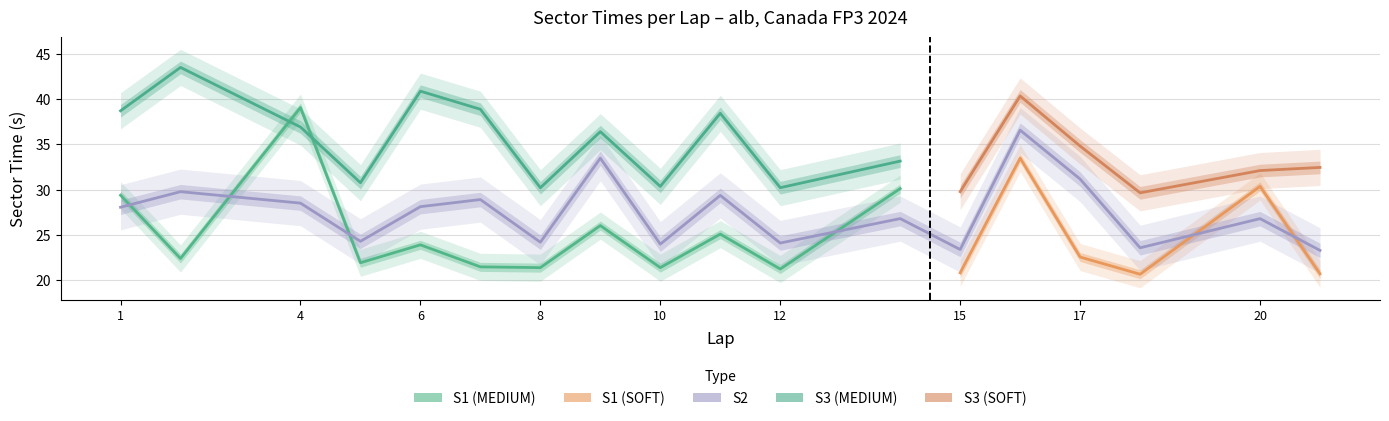

Reading left to right, transcribe all the data shown in this chart.

S1: 1=29.4	2=22.4	4=39.1	5=21.9	6=23.9	7=21.5	8=21.4	9=26.0	10=21.4	11=25.1	12=21.2	14=30.1	15=20.8	16=33.5	17=22.6	18=20.7	20=30.4	21=20.7
S2: 1=28.1	2=29.8	4=28.5	5=24.3	6=28.1	7=28.9	8=24.2	9=33.5	10=24.0	11=29.4	12=24.1	14=26.8	15=23.4	16=36.6	17=31.2	18=23.6	20=26.8	21=23.3
S3: 1=38.7	2=43.5	4=36.9	5=30.8	6=40.9	7=38.9	8=30.2	9=36.4	10=30.4	11=38.4	12=30.2	14=33.2	15=29.8	16=40.4	17=34.8	18=29.7	20=32.1	21=32.5